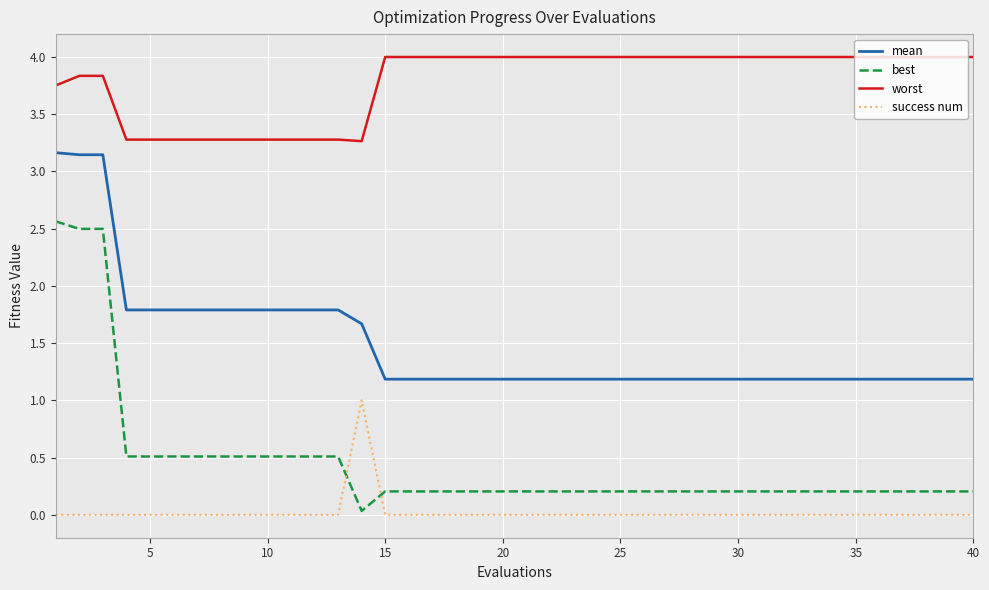

What is the difference between the maximum and minimum values in the worst series?

0.7